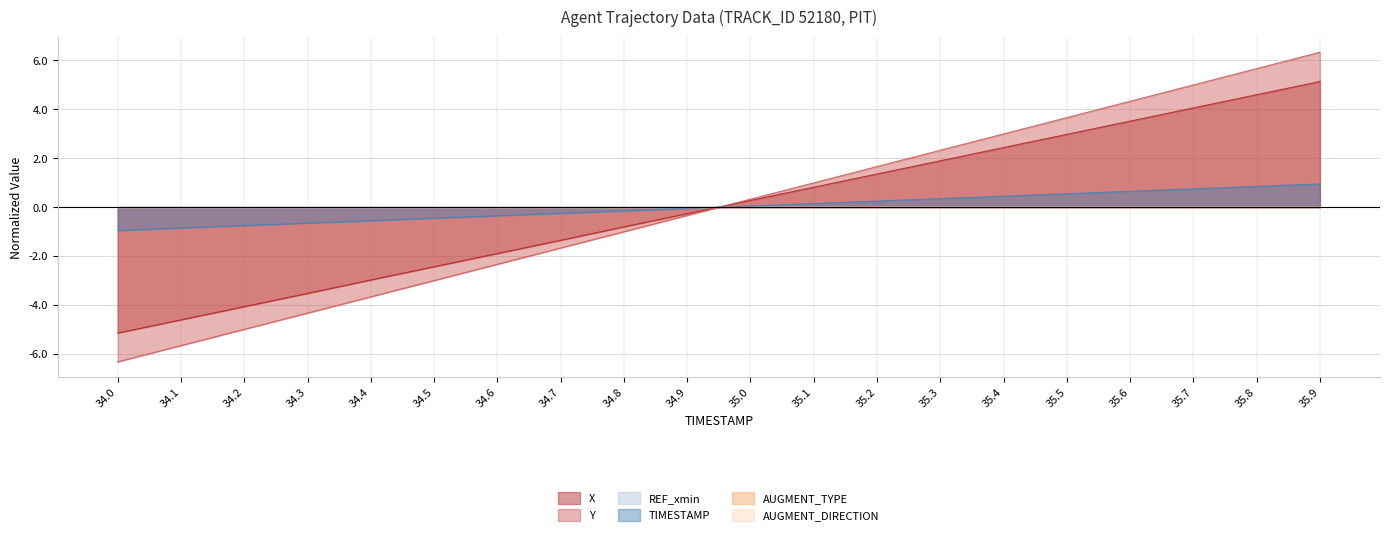

The TIMESTAMP series shows -0.9 at 34.4. True or false?

False